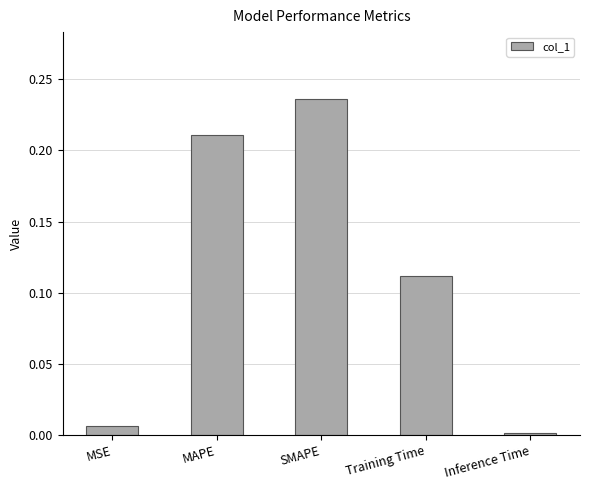

Which label corresponds to the largest value in the chart?

SMAPE